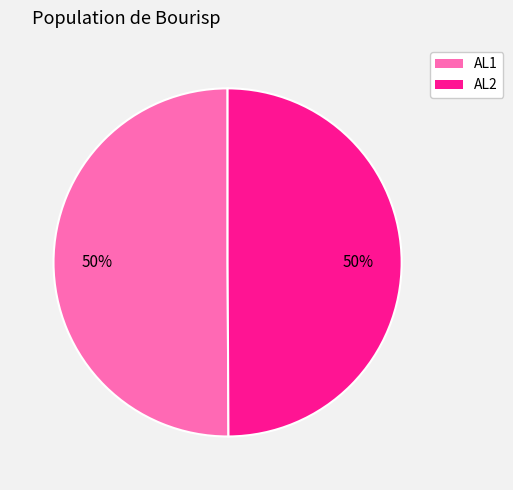

Combined, do AL2 and AL1 account for over 50%?

Yes